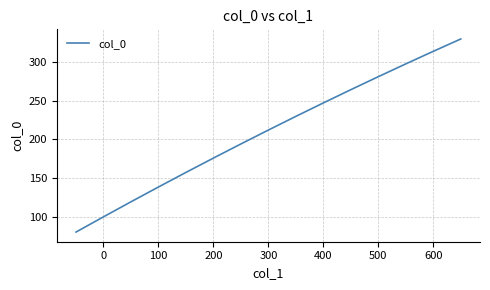

What is the difference between the second highest and minimum values?

233.4